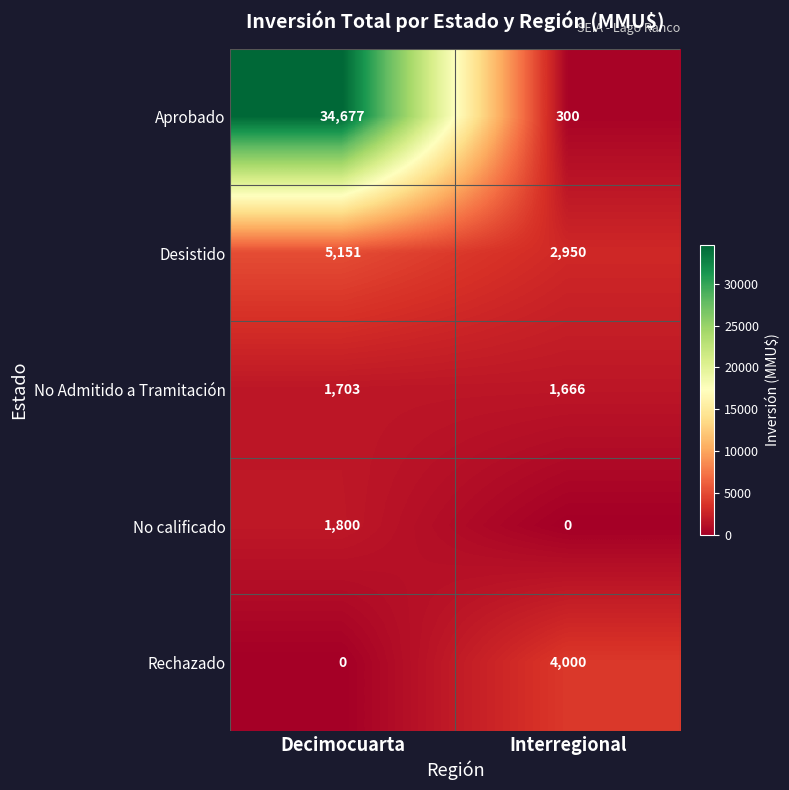

At which category is the sum across all series the highest?

Decimocuarta